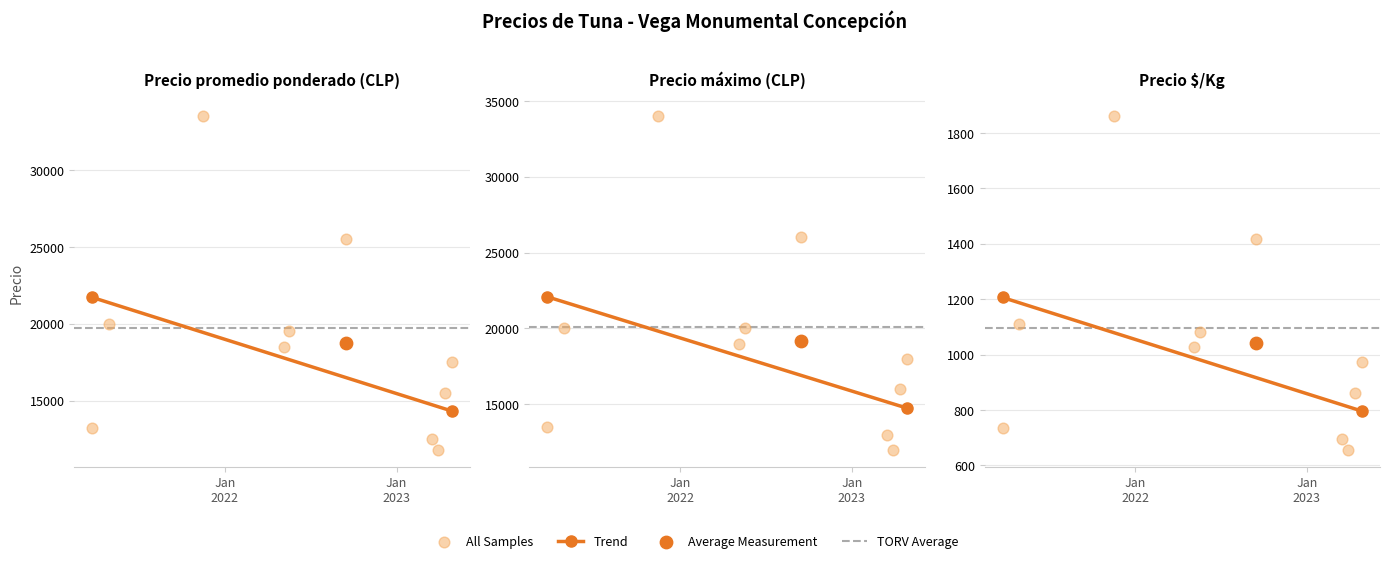

Is the value of Precio promedio ponderado at 2023-04-28 greater than the value of Precio máximo at 2023-04-14?

Yes